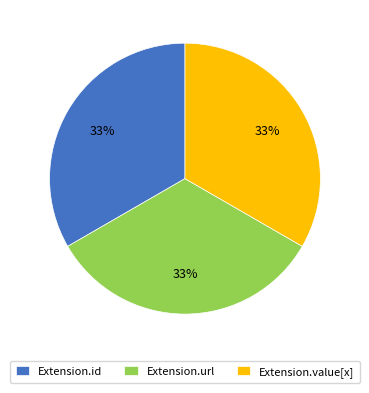

To the nearest percent, what portion does Extension.value[x] represent?

33%